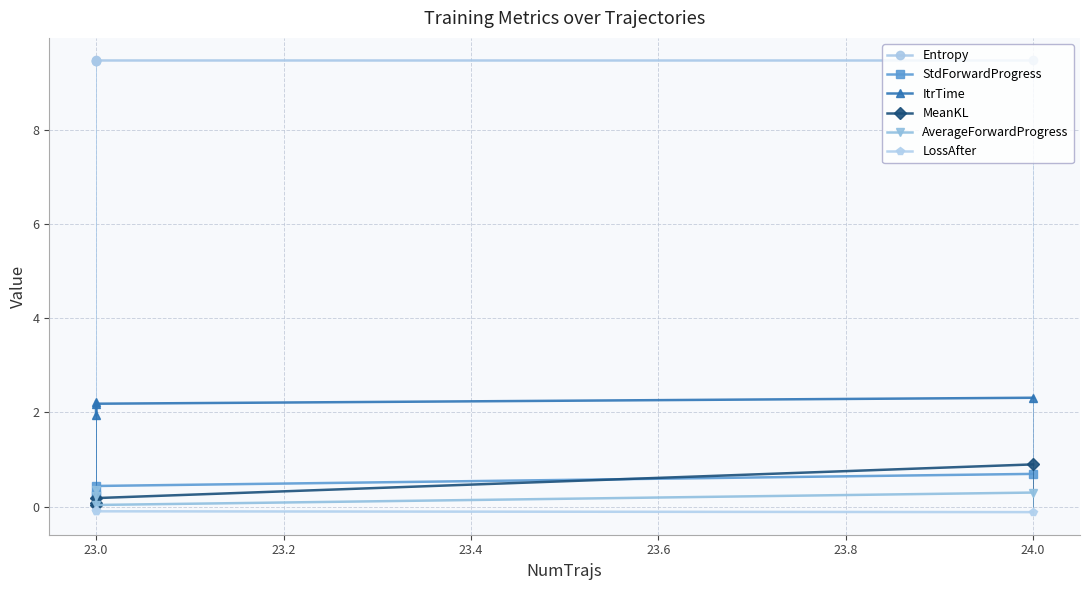

What is the value of the LossAfter point at the 1st from the left?

-0.1